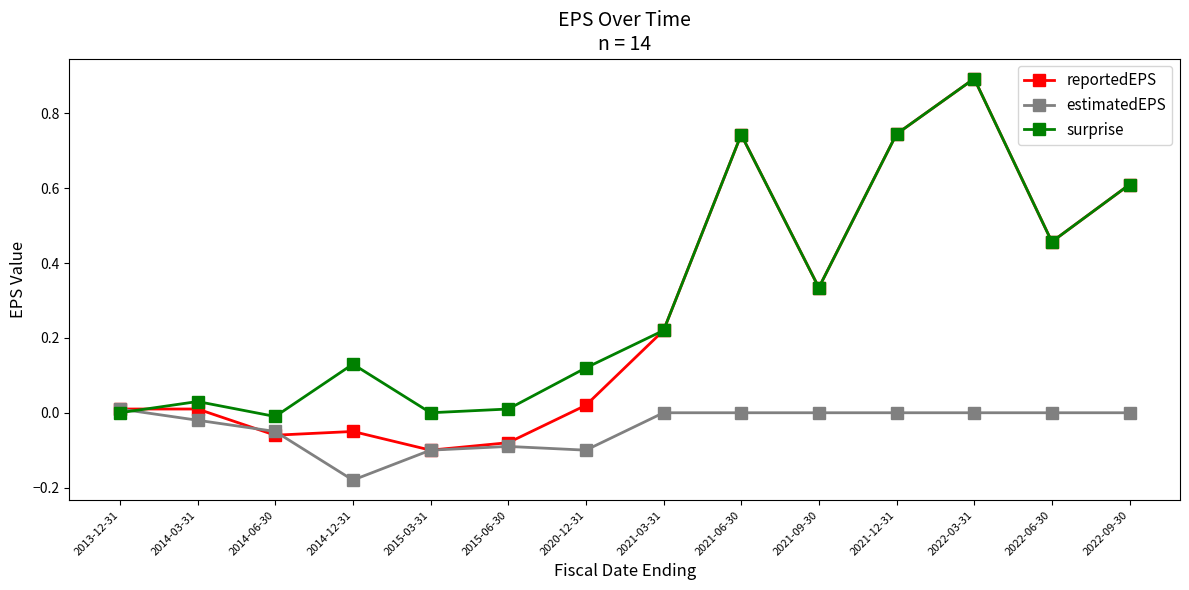

What is the maximum value for reportedEPS?

0.9